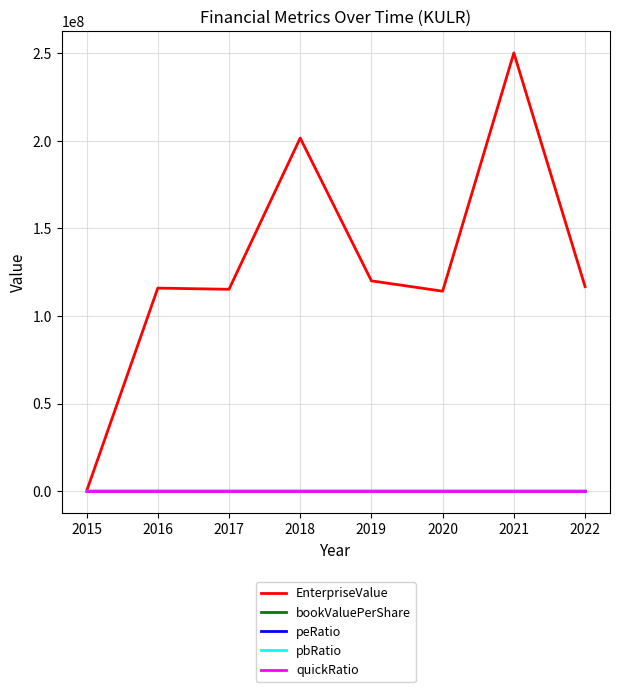

Does the chart display data point markers on the line(s)?

No